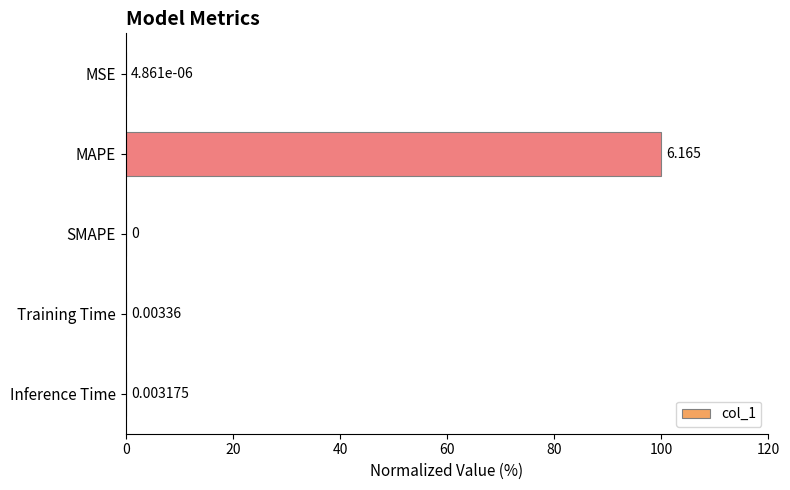

Which category has the highest value across all series?

MAPE